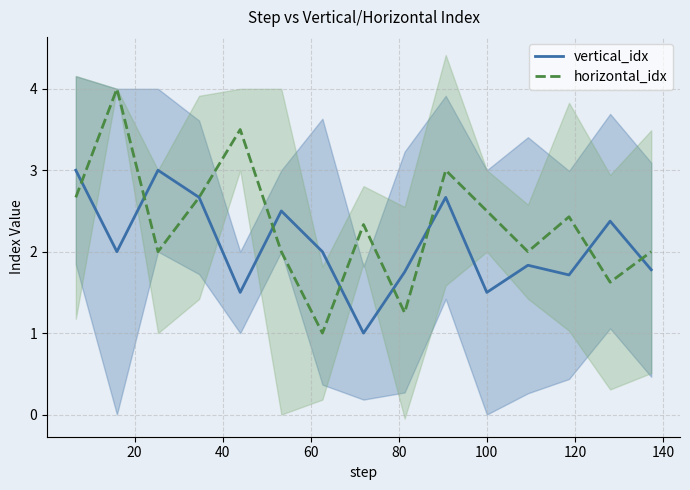

What is the maximum value for horizontal_idx?

4.0